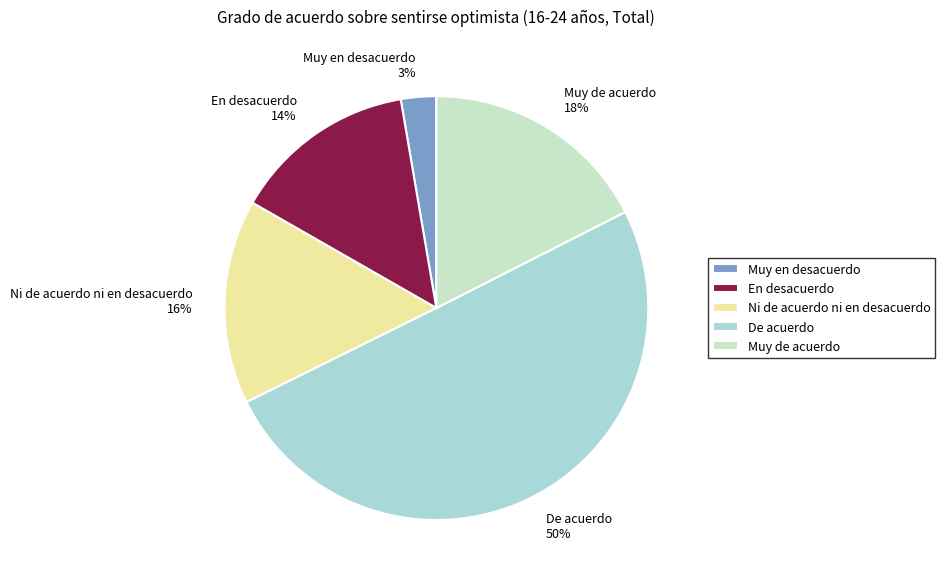

What is the ratio of the value at En desacuerdo 14% to the value at Ni de acuerdo ni en desacuerdo 16%?

0.9